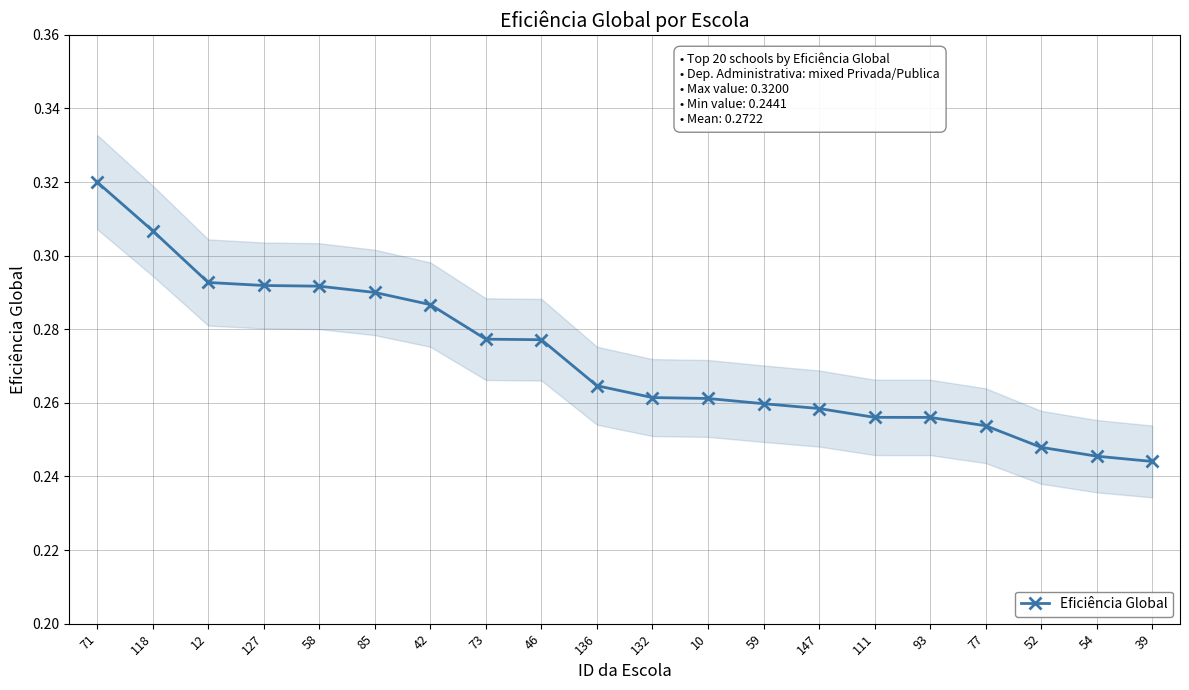

What is the sum of all values?

5.4